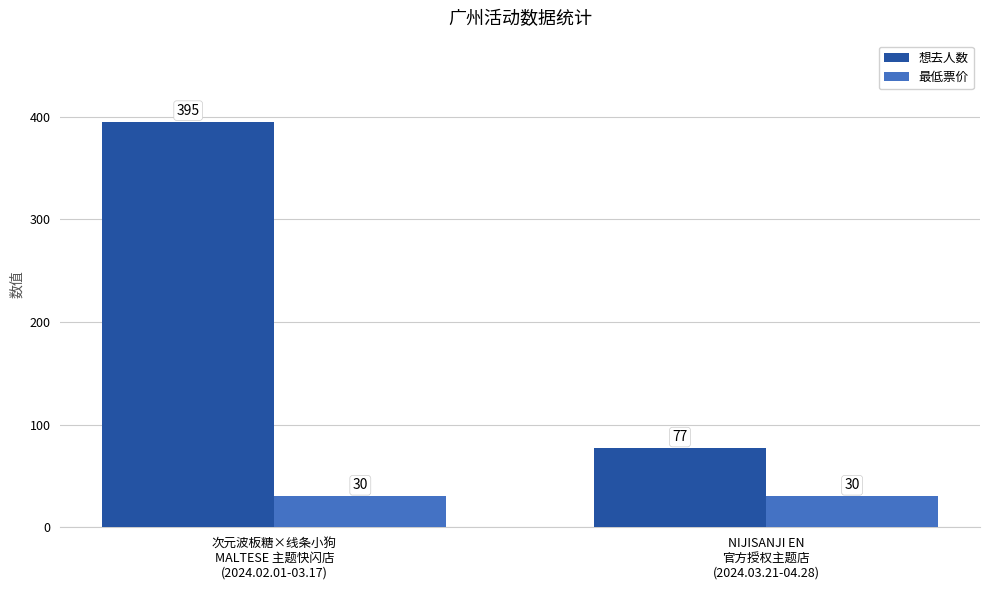

What is the sum of all 最低票价 values?

60